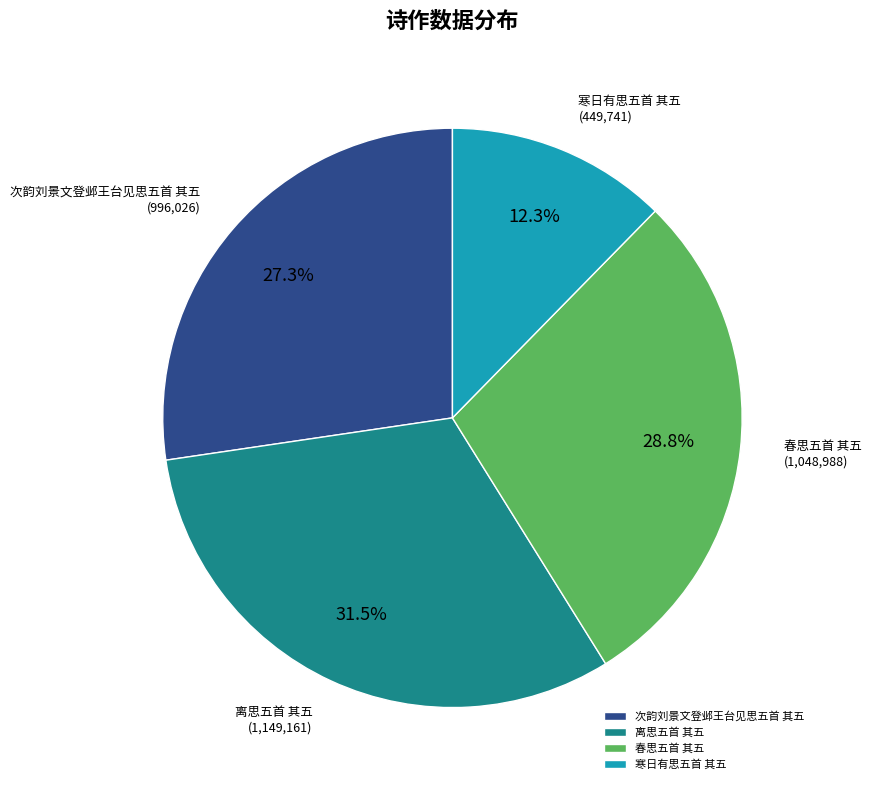

What is the ratio of the value at 寒日有思五首 其五 to the value at 春思五首 其五?

0.4